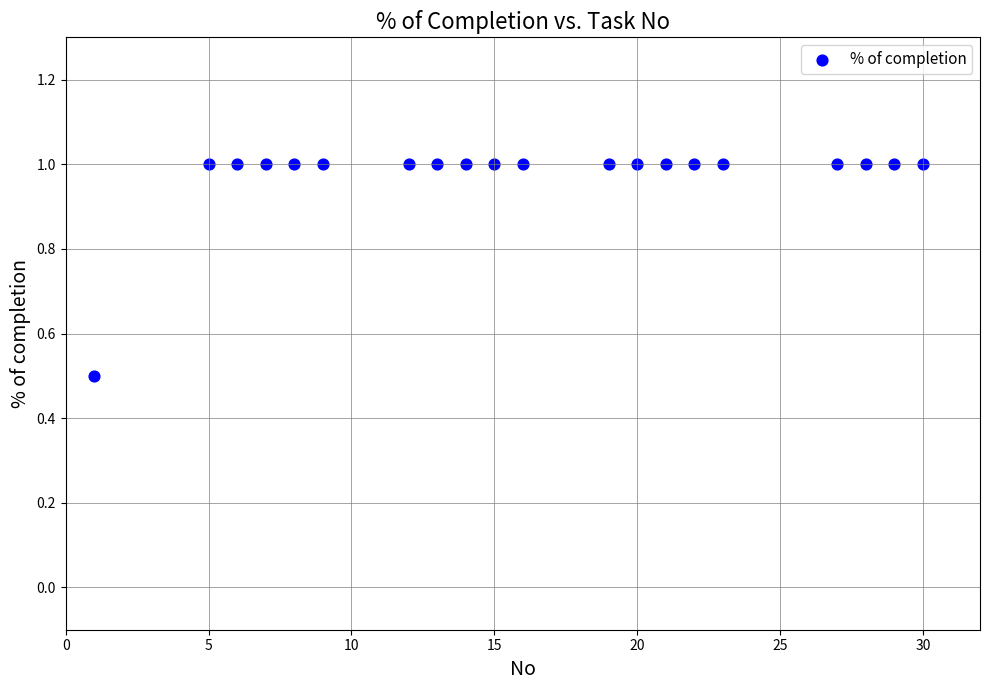

What Y value in the scatter plot is closest to 0?

0.5